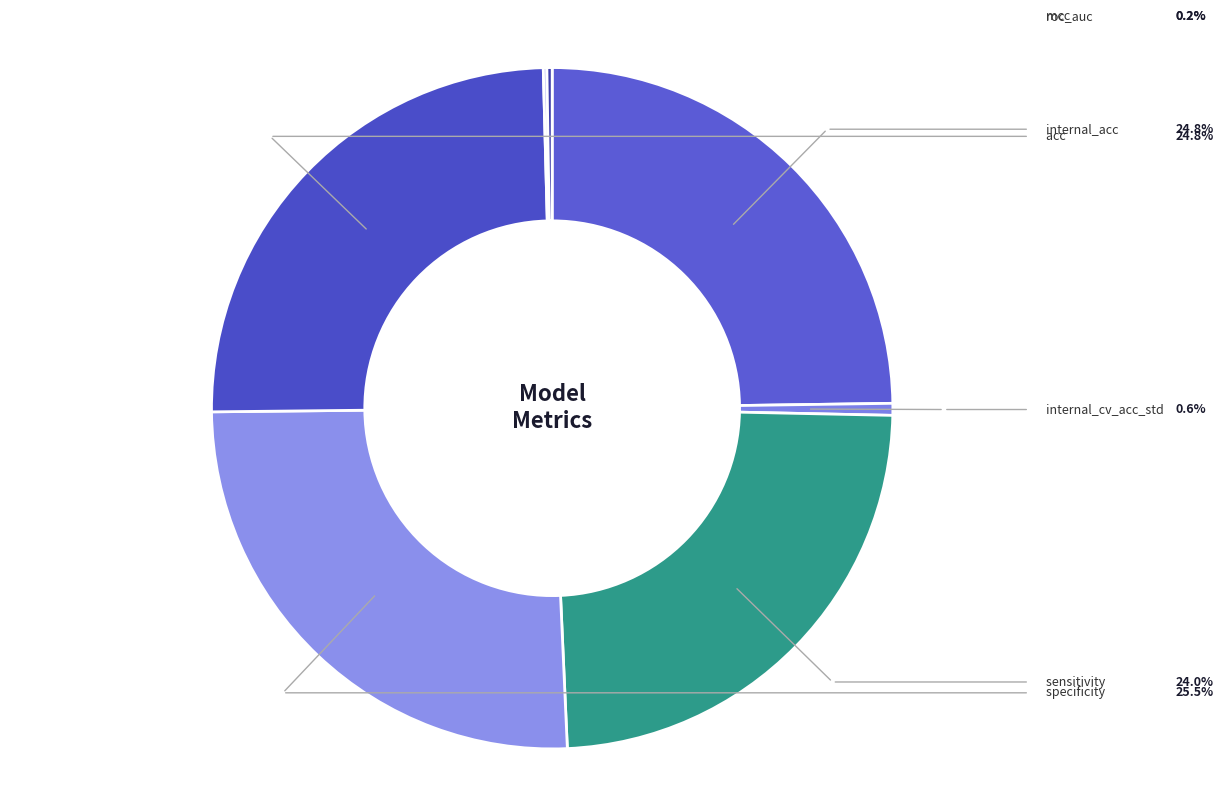

Does any single category account for the majority?

No